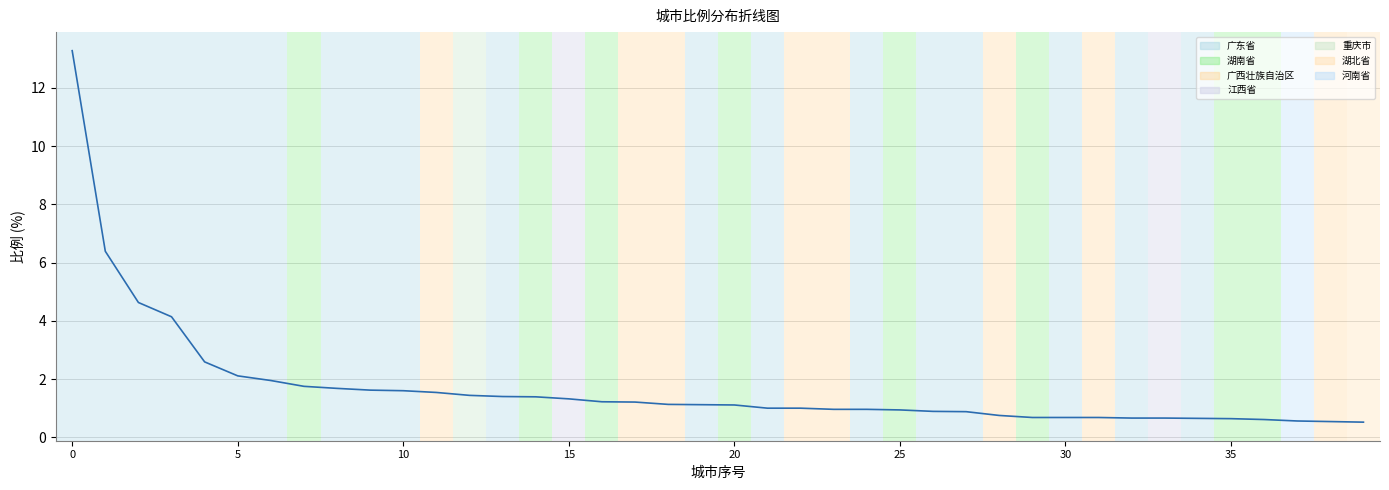

What is the smallest value displayed?

0.5